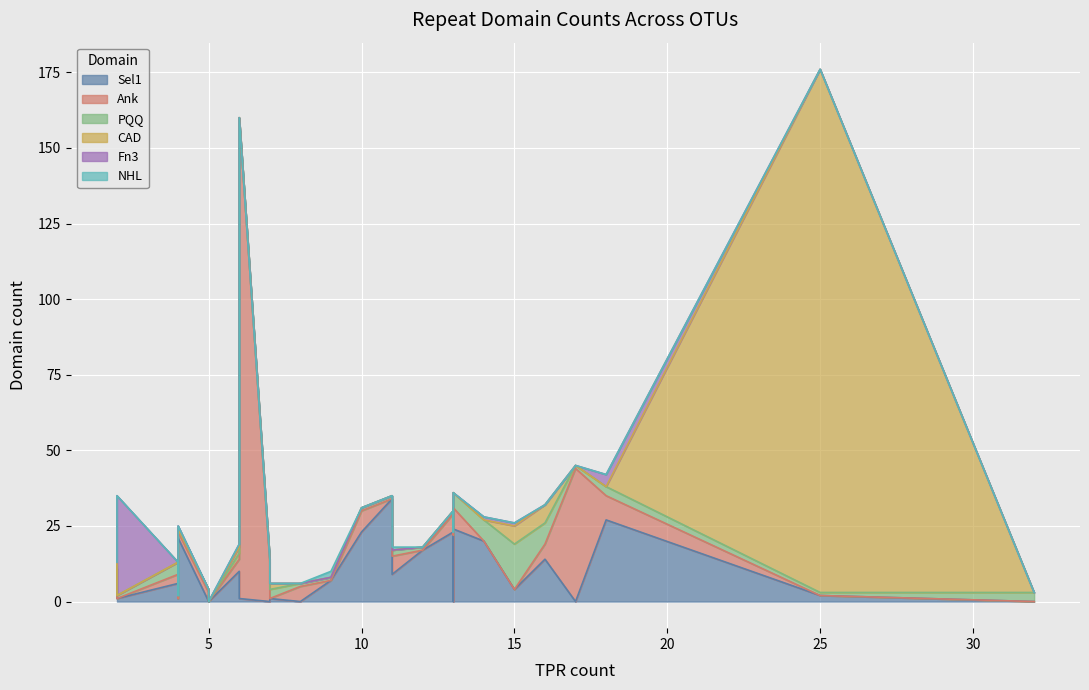

What is the difference between the maximum and minimum values in the Sel1 series?

34